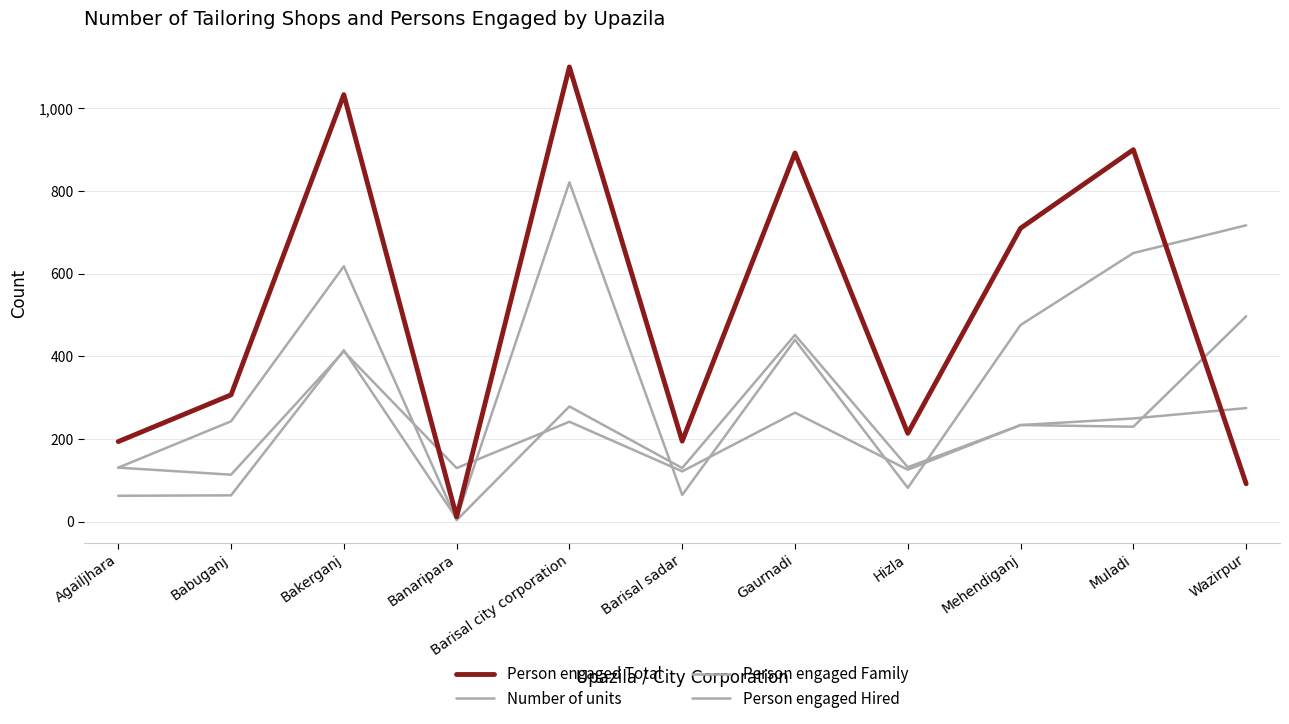

What is the difference between the maximum and minimum values in the Number of units series?

383